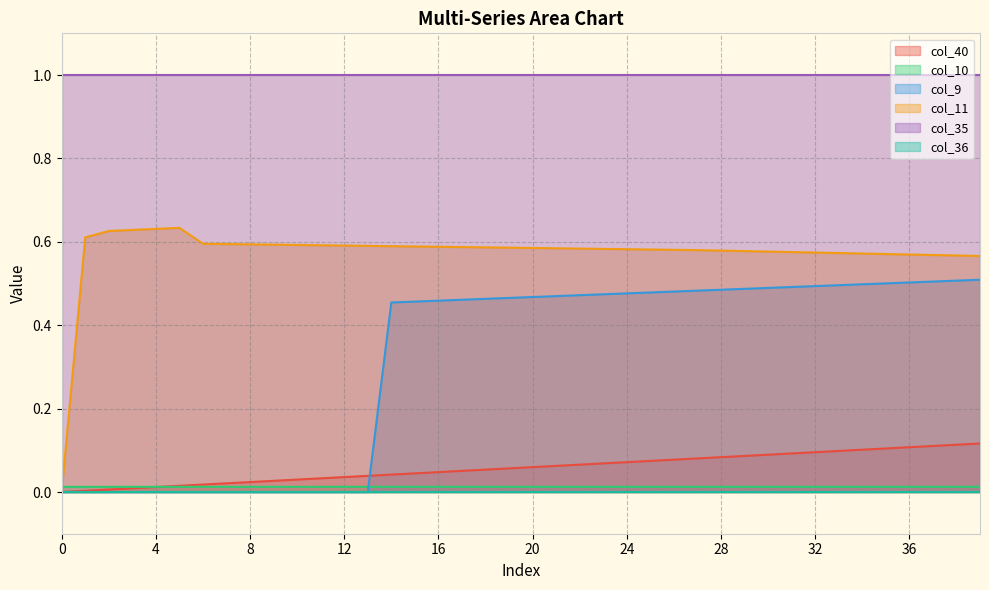

True or false: col_9 and col_10 cross at least once.

True